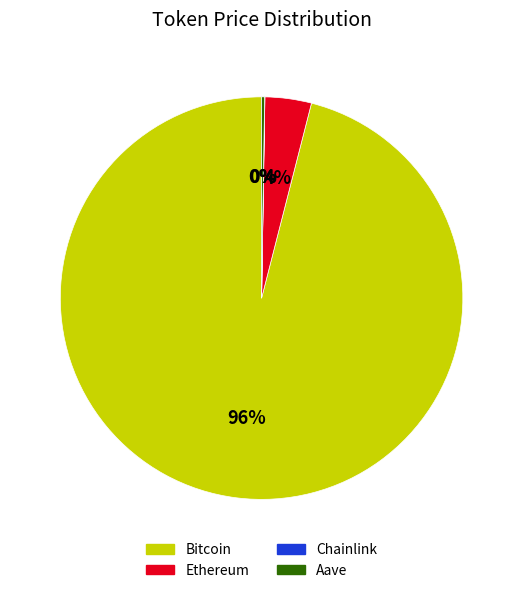

True or false: Ethereum accounts for 19% of the total.

False